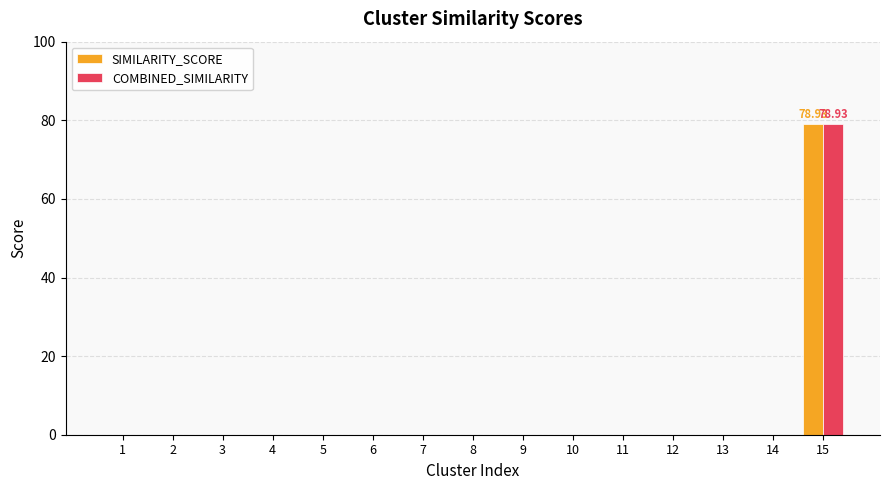

What is the total value across all series at 15?

157.9